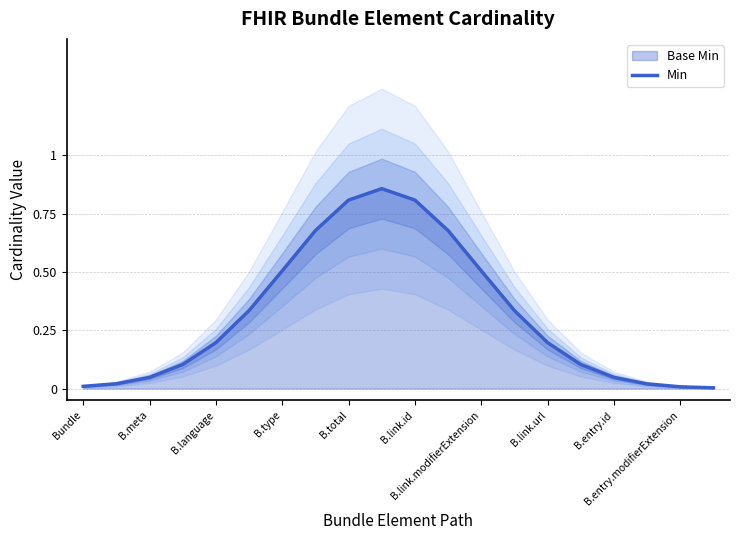

What is the difference between the second highest and second lowest values?

0.8